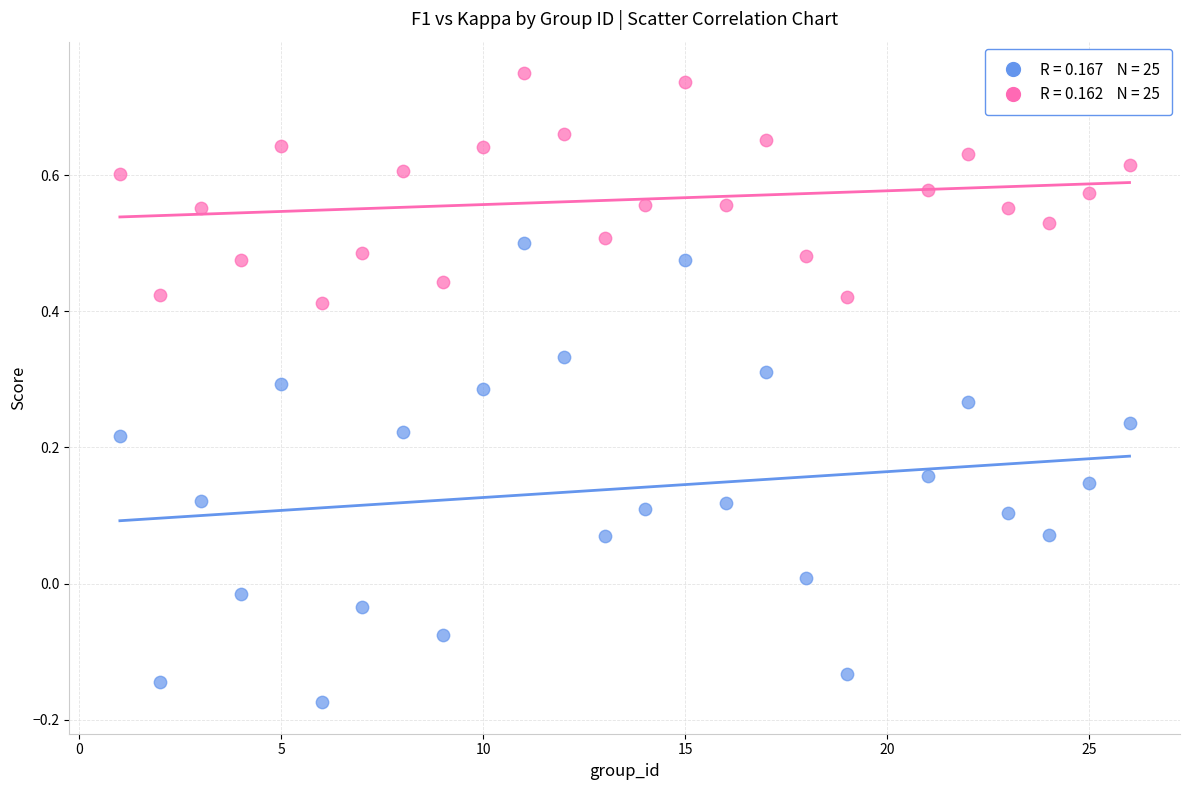

Across all data points, what is the range of Y values (max minus min)?

0.9